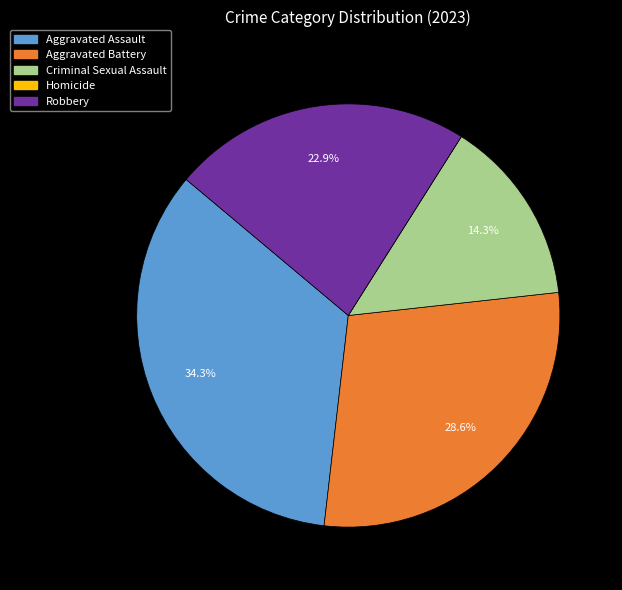

To the nearest percent, what is the difference between the Aggravated Assault and Robbery slice percentages?

11%